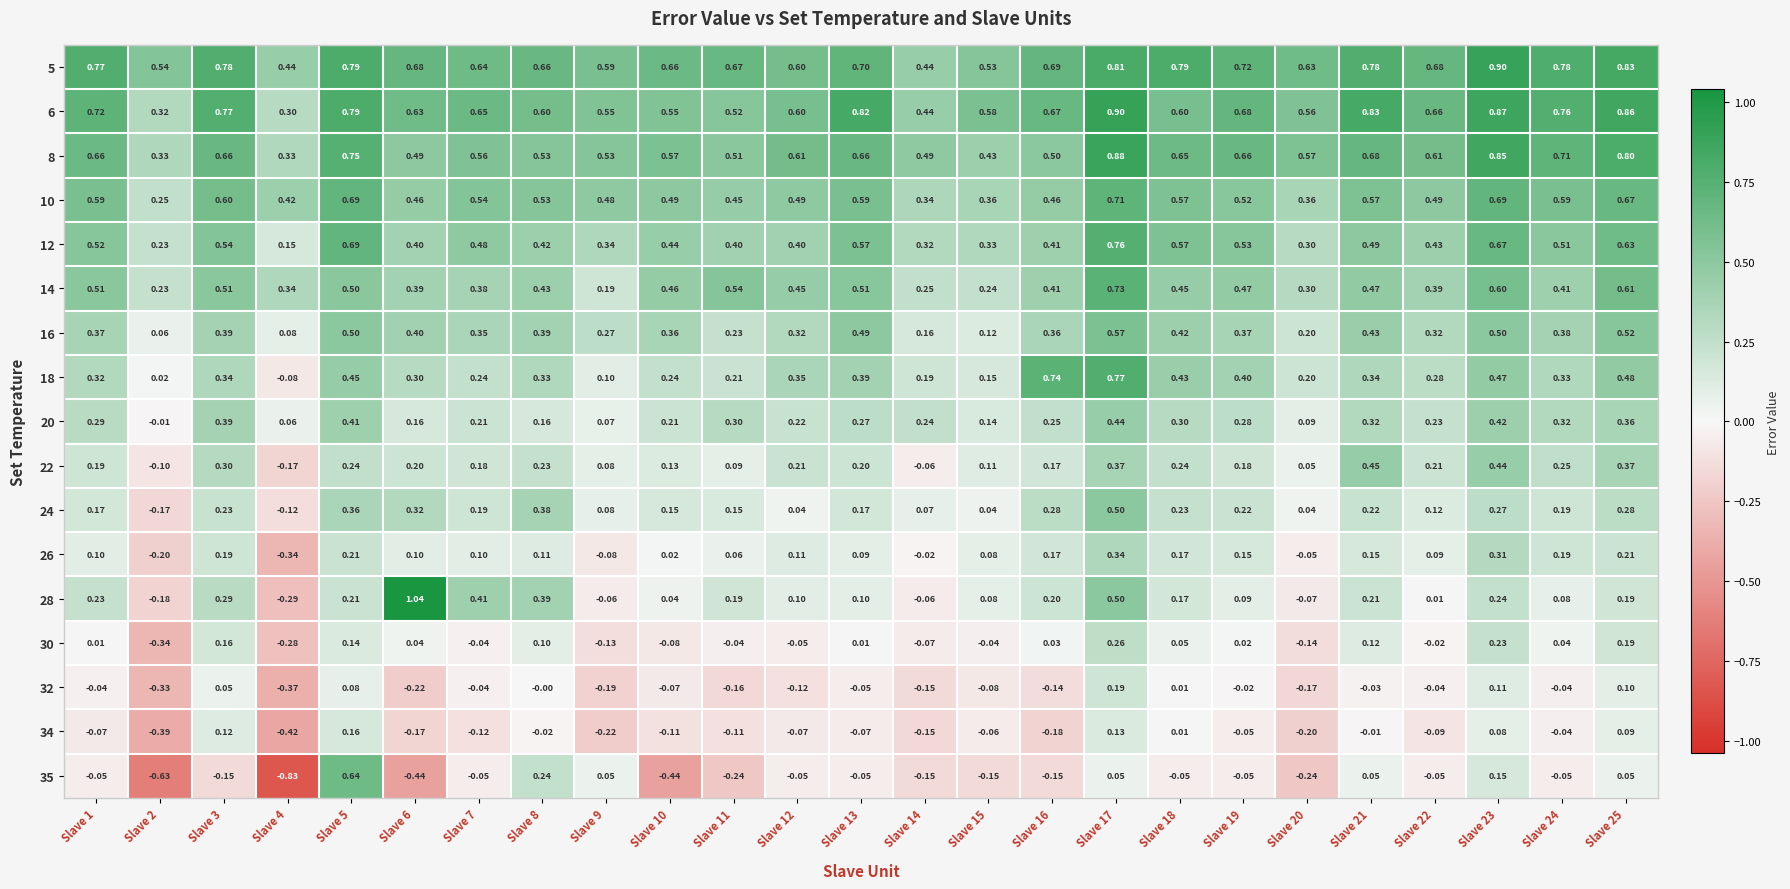

How many distinct data groups are displayed?

17